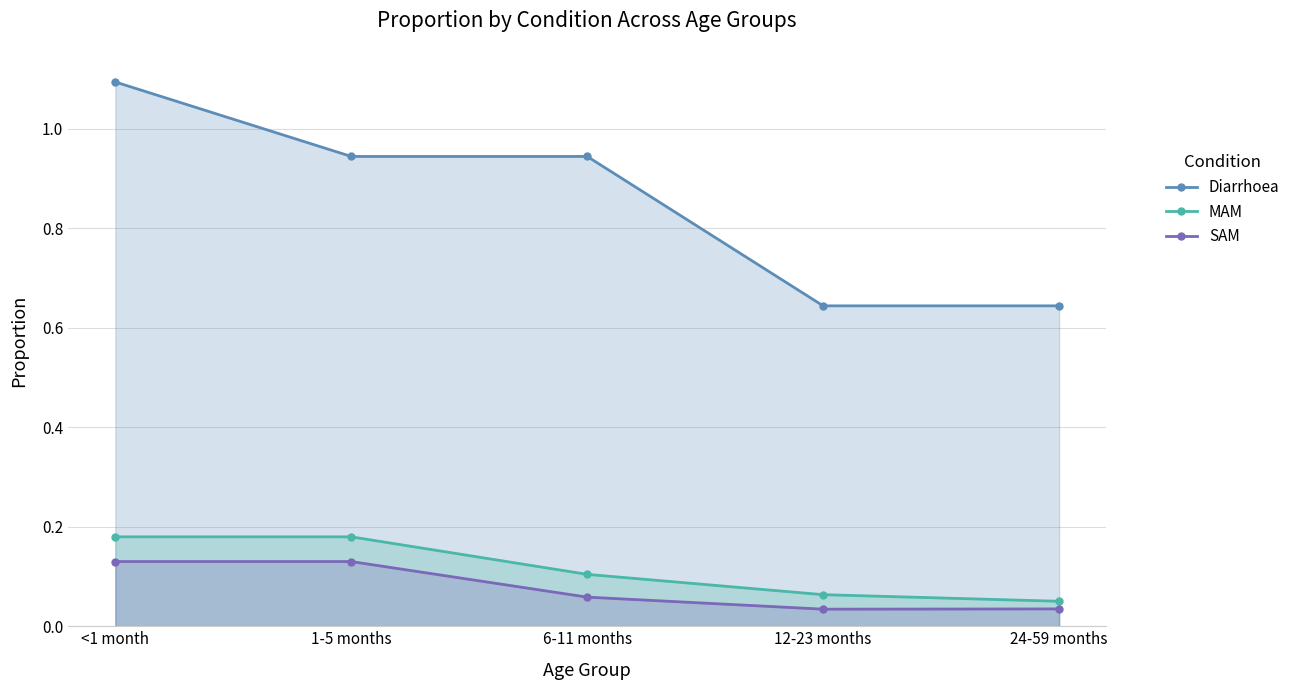

What is the sum of the SAM values at 12-23 months and 24-59 months?

0.1